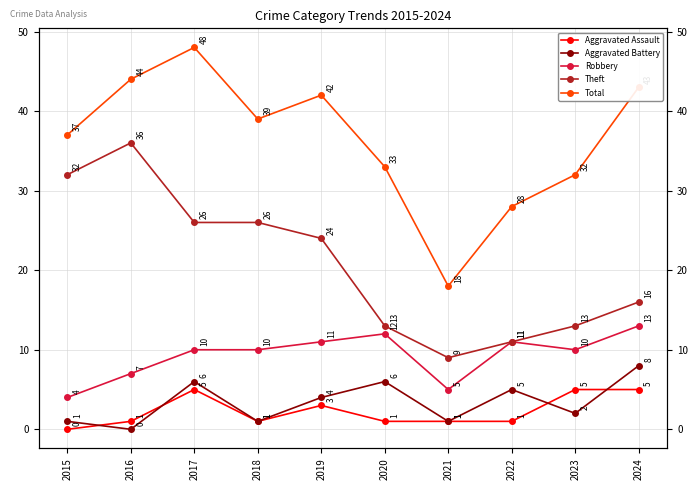

What is the difference between the maximum and minimum values in the Aggravated Assault series?

5